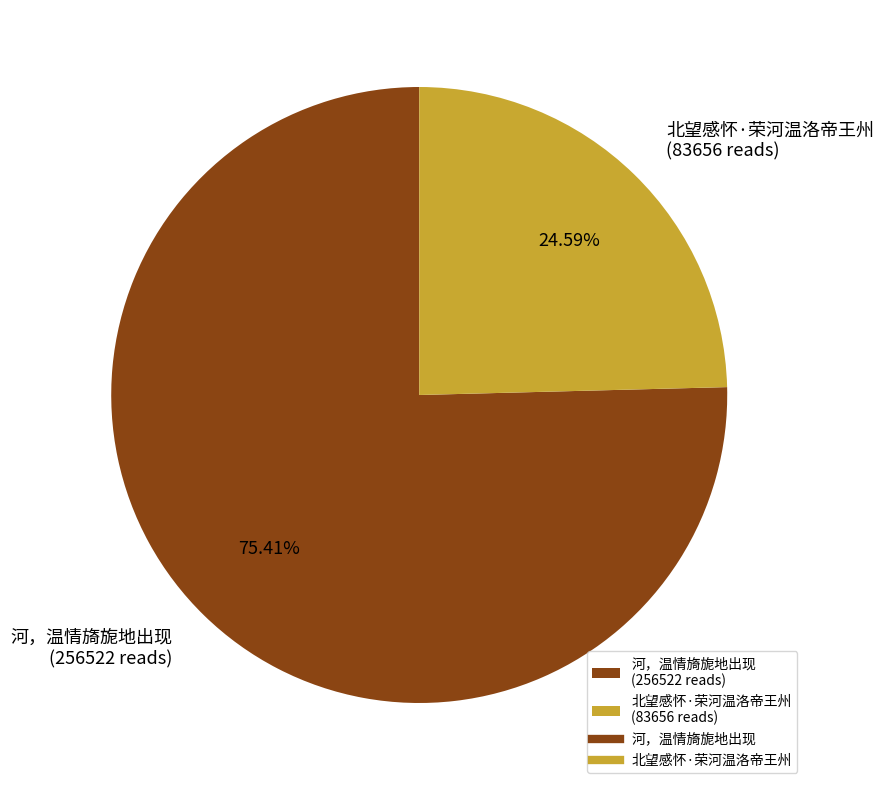

Which slice is the largest?

河，温情旖旎地出现